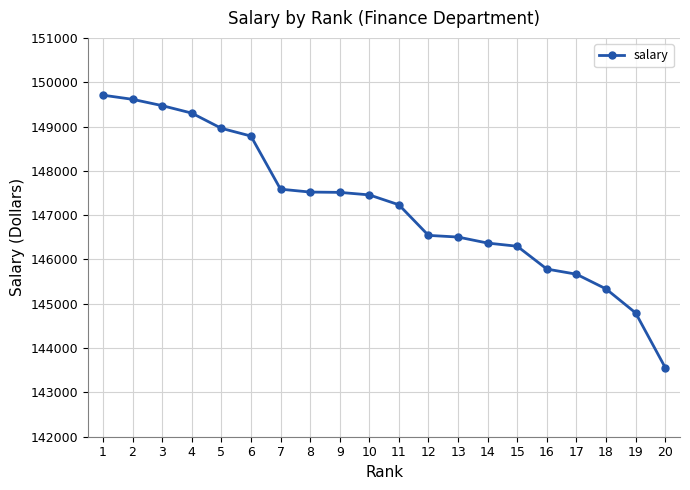

Which has a higher value, 11 or 14?

11